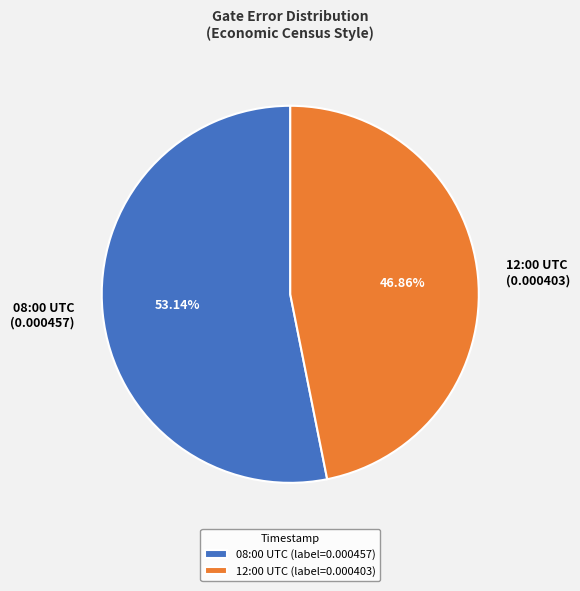

Is there any slice that represents more than half of the pie?

Yes